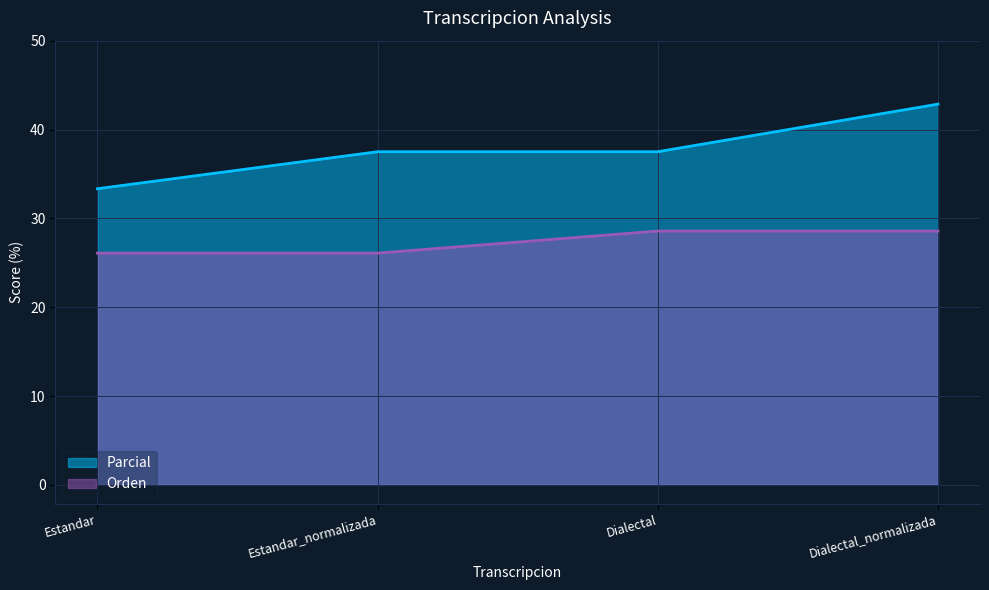

Which series has the largest total across all categories?

Parcial